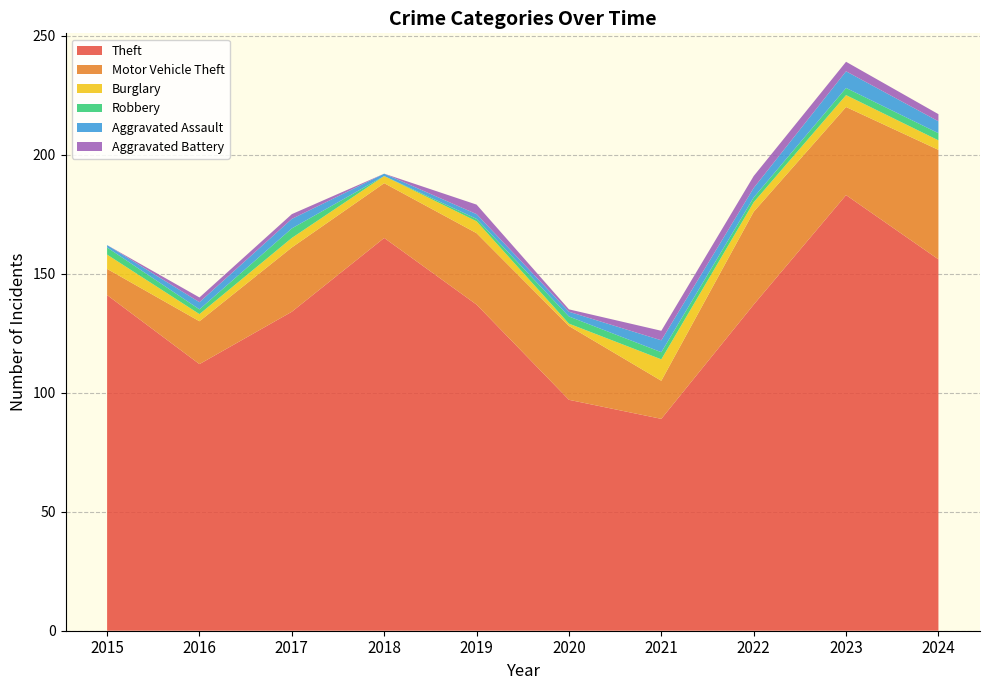

Reading left to right, transcribe all the data shown in this chart.

Theft: 2015=141	2016=112	2017=134	2018=165	2019=137	2020=97	2021=89	2022=137	2023=183	2024=156
Motor Vehicle Theft: 2015=11	2016=18	2017=27	2018=23	2019=30	2020=31	2021=16	2022=39	2023=37	2024=46
Burglary: 2015=6	2016=3	2017=4	2018=3	2019=5	2020=1	2021=9	2022=4	2023=5	2024=4
Robbery: 2015=3	2016=2	2017=4	2018=0	2019=1	2020=3	2021=3	2022=2	2023=3	2024=3
Aggravated Assault: 2015=1	2016=3	2017=4	2018=1	2019=2	2020=2	2021=5	2022=4	2023=7	2024=5
Aggravated Battery: 2015=0	2016=2	2017=2	2018=0	2019=4	2020=1	2021=4	2022=5	2023=4	2024=3